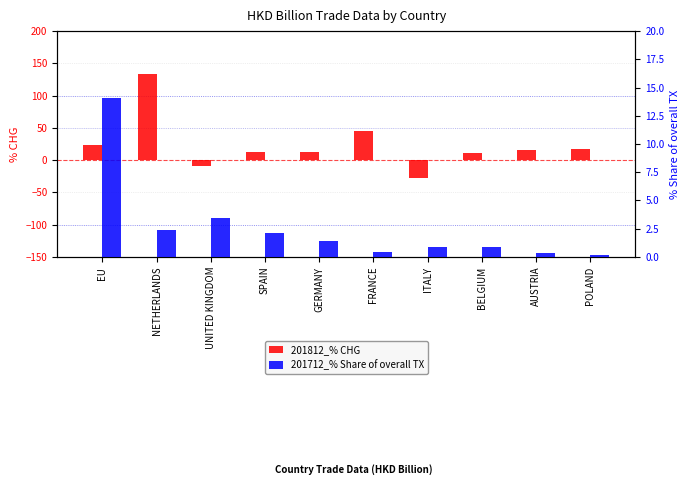

At which category does the chart reach its peak across all series?

NETHERLANDS